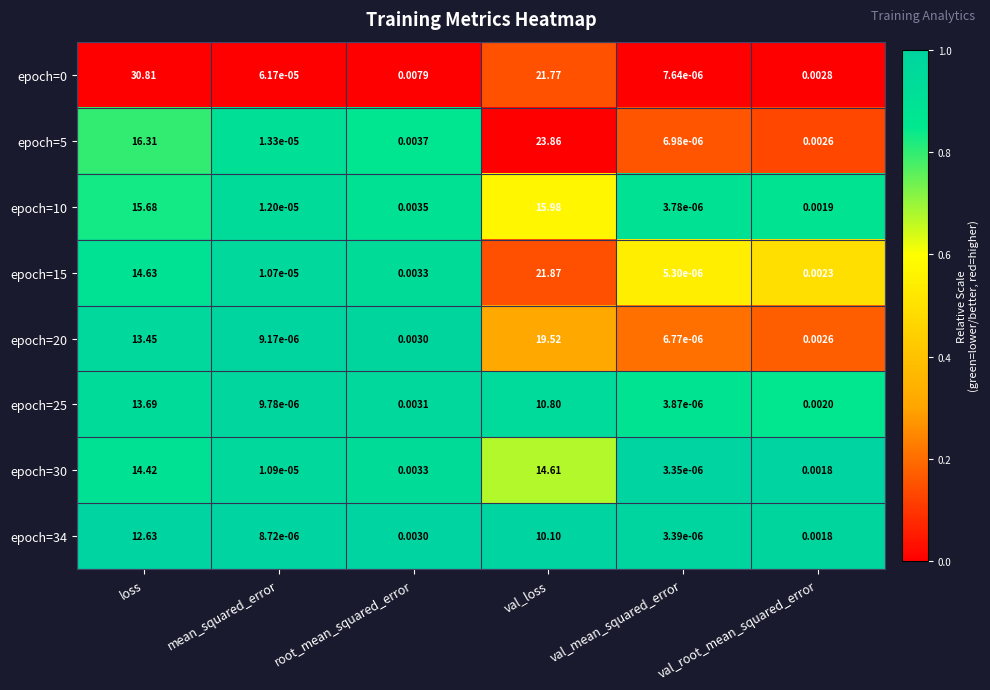

At which category does the chart reach its minimum across all series?

val_mean_squared_error